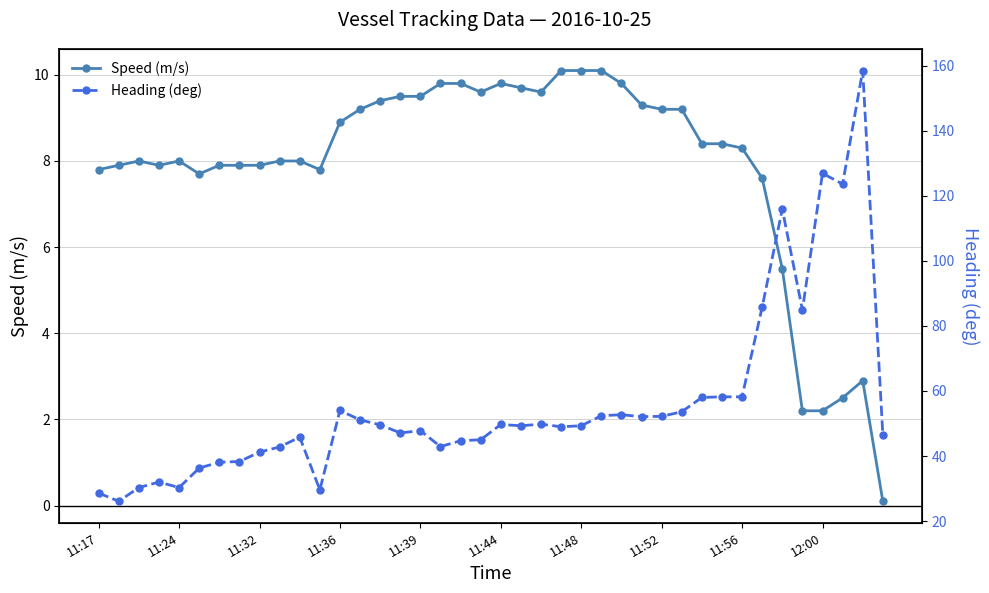

At how many categories does at least one series exceed 125?

2